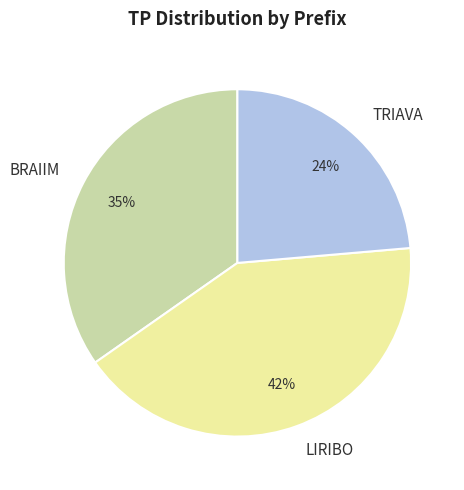

Is the sum of BRAIIM and TRIAVA greater than half?

Yes